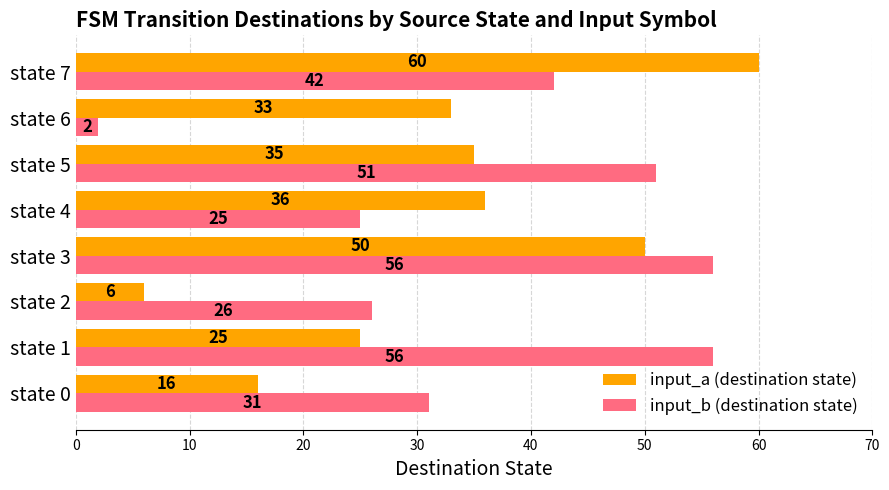

Rank the series by their average value, from highest to lowest.

input_b (destination state), input_a (destination state)